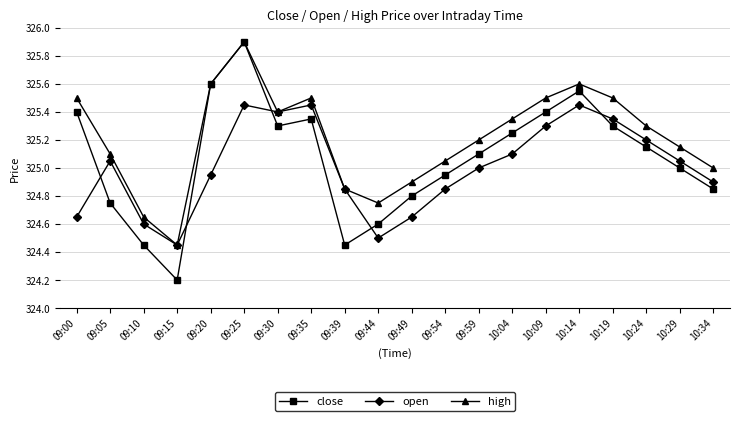

Is the value of open at 10:29 greater than the value of close at 10:29?

Yes